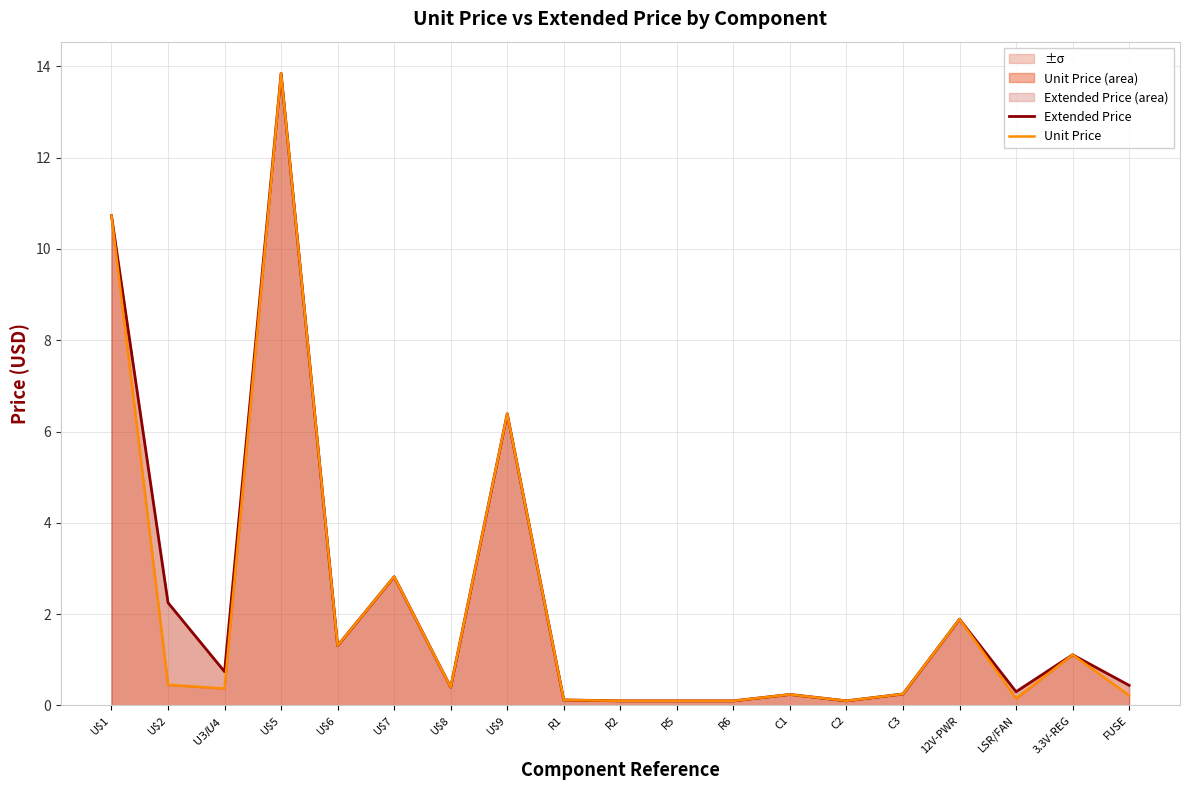

At how many categories does at least one series exceed 5?

3